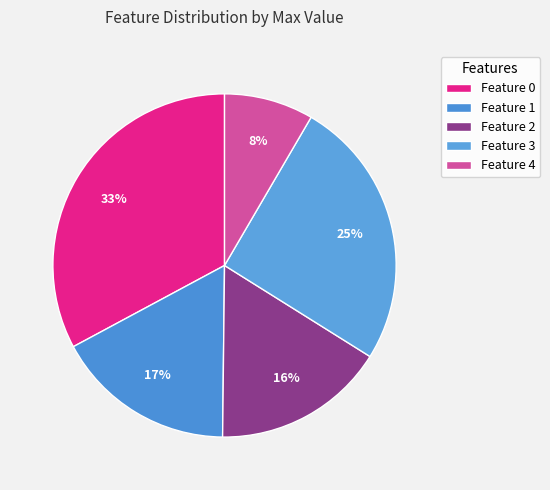

To the nearest percent, what is the combined percentage of Feature 0 and Feature 3?

58%